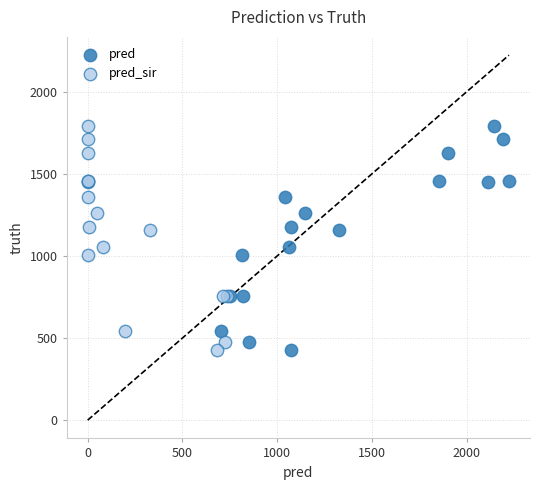

What are all the series names shown in the legend?

pred, pred_sir